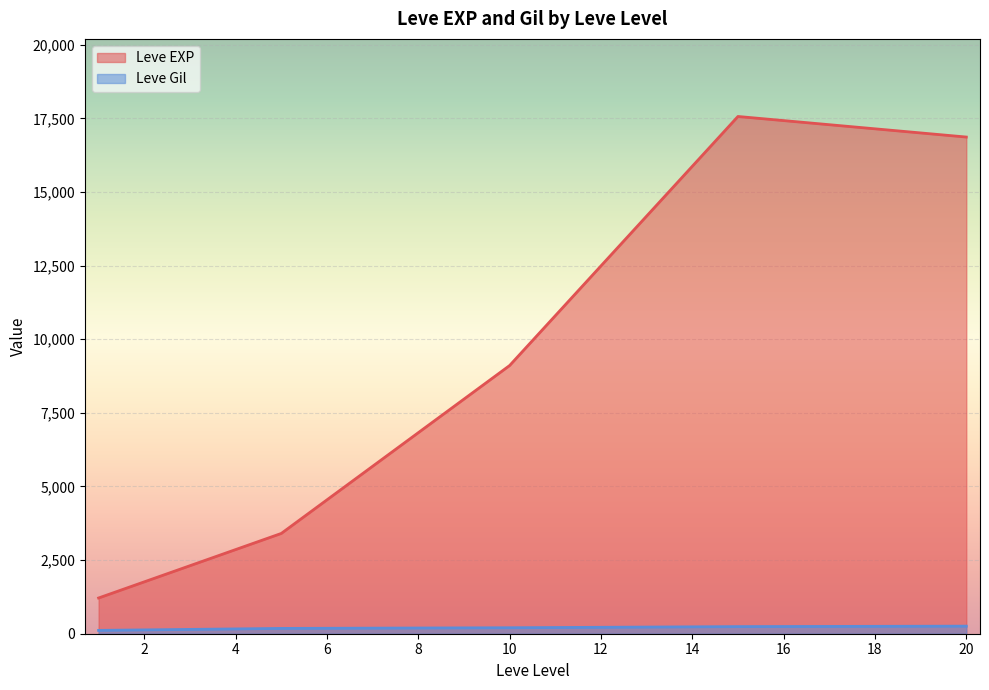

True or false: Leve Gil has more than 2 interior local peaks.

False